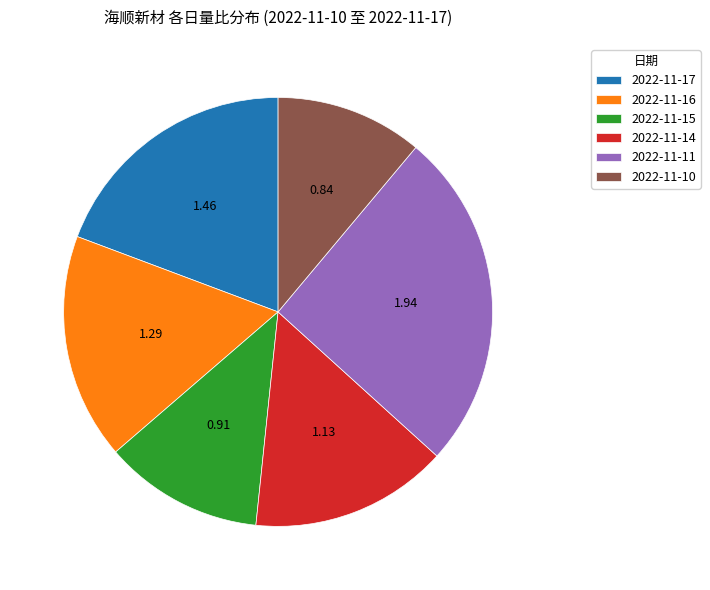

Which has a higher value, 2022-11-16 or 2022-11-11?

2022-11-11